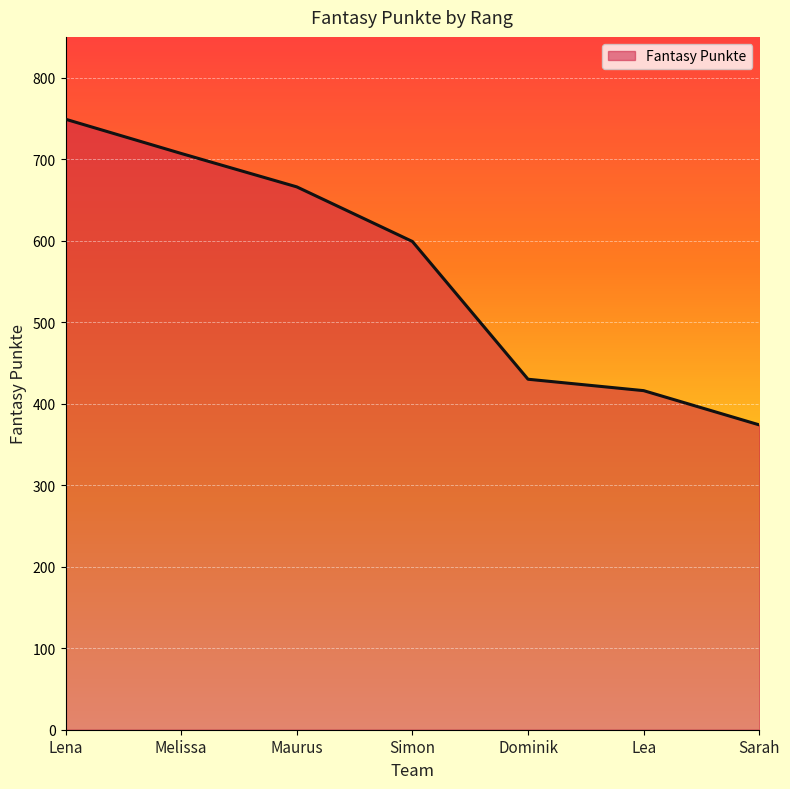

What is the minimum value shown in the chart?

374